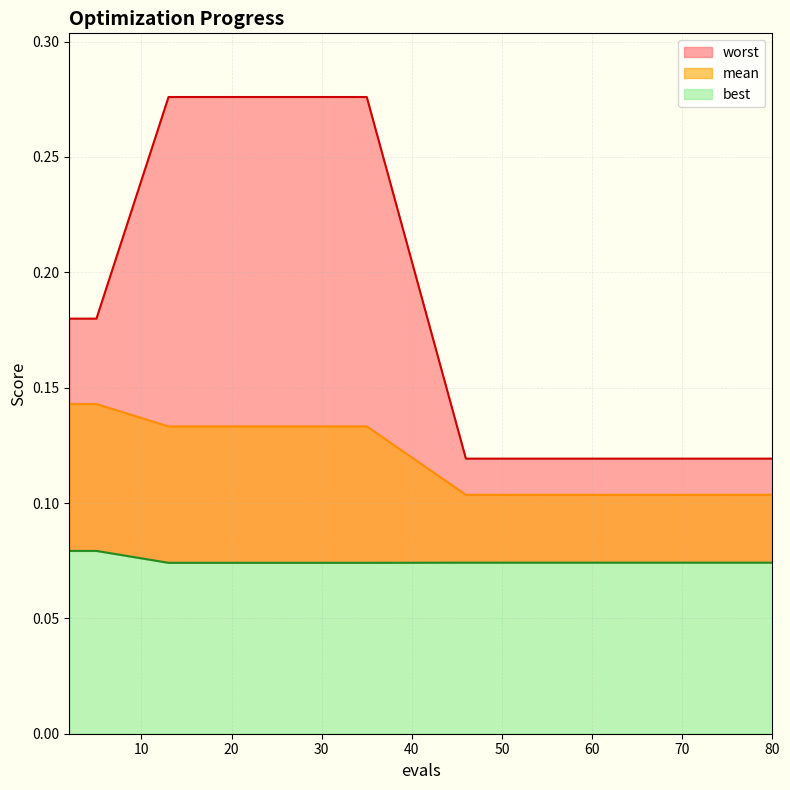

Count the worst values in the range 0 to 1.

15